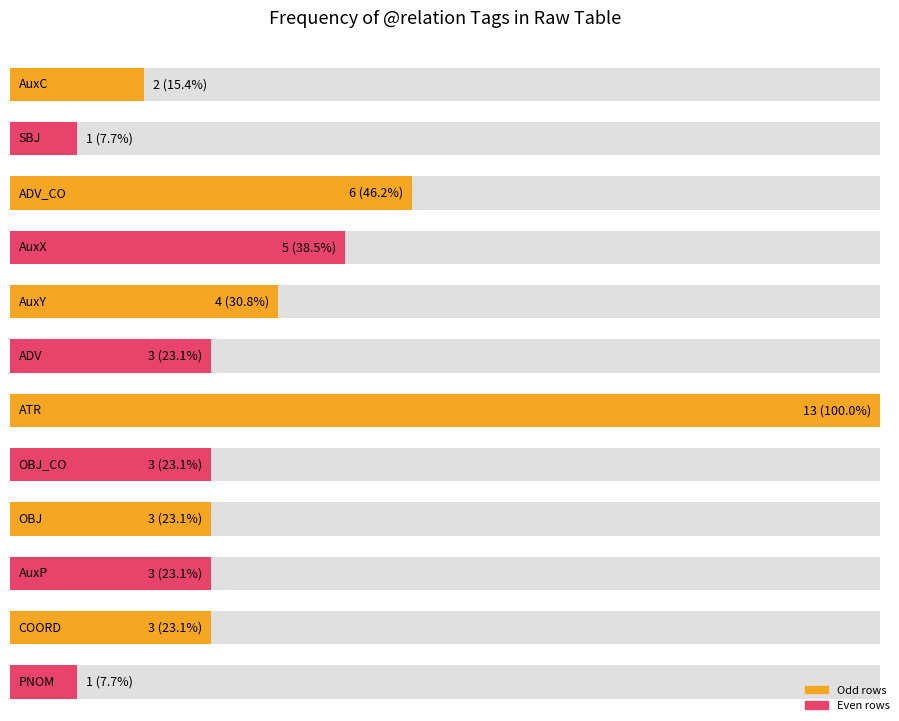

Read the value at AuxP.

3